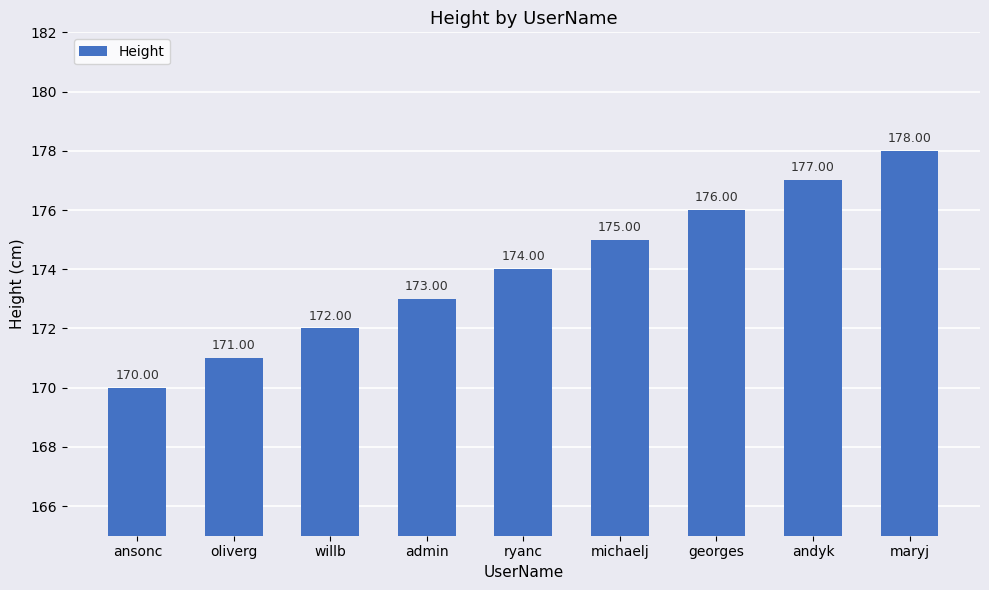

Count the values in the range 172 to 176.

5